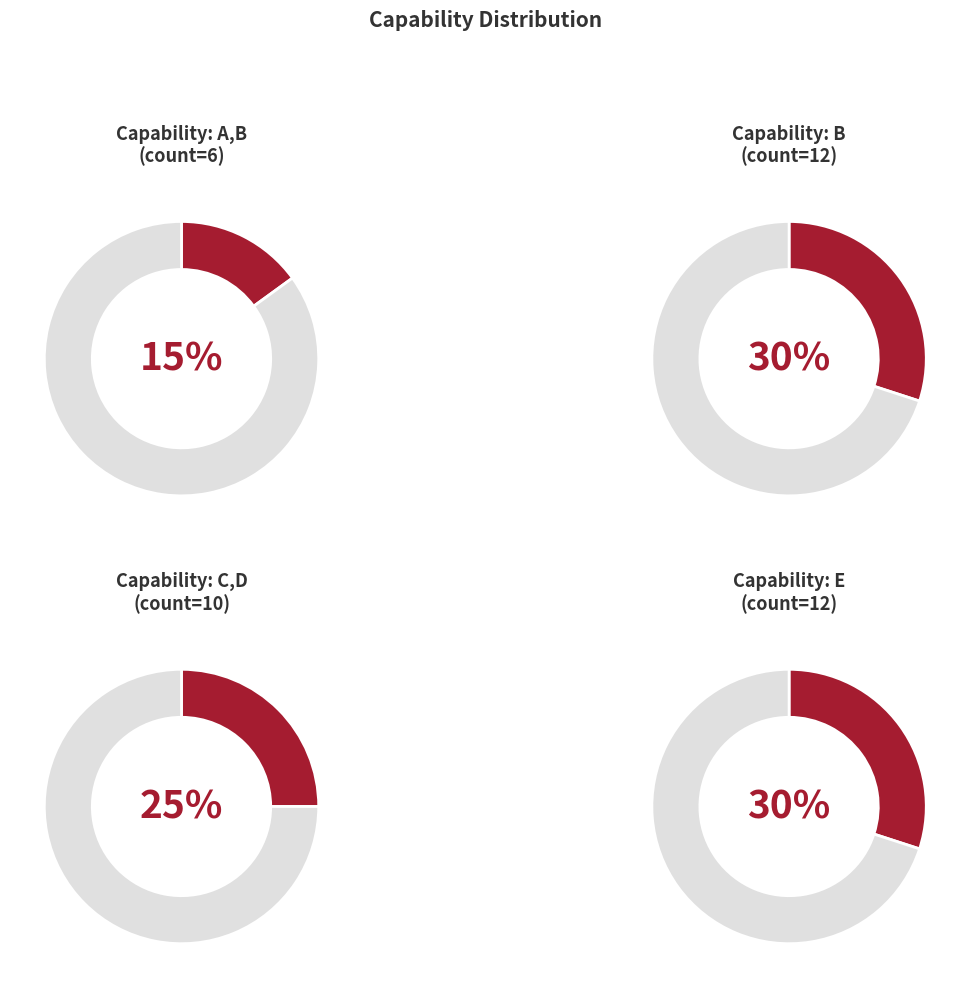

Does E account for over 50% of the chart?

No